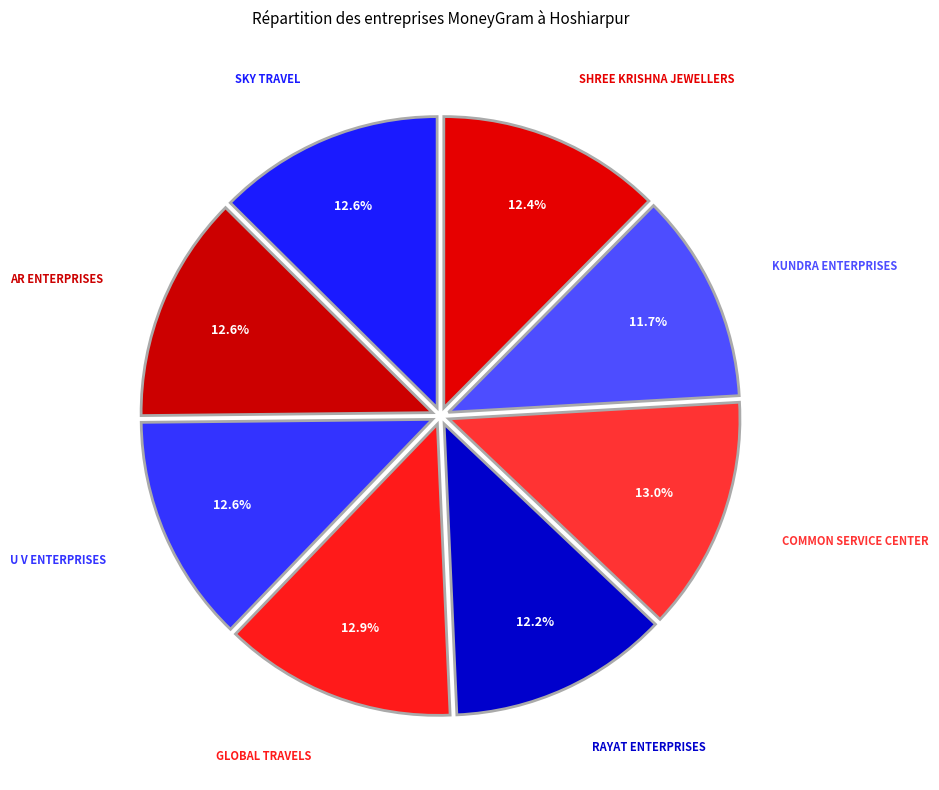

Does any single category account for the majority?

No